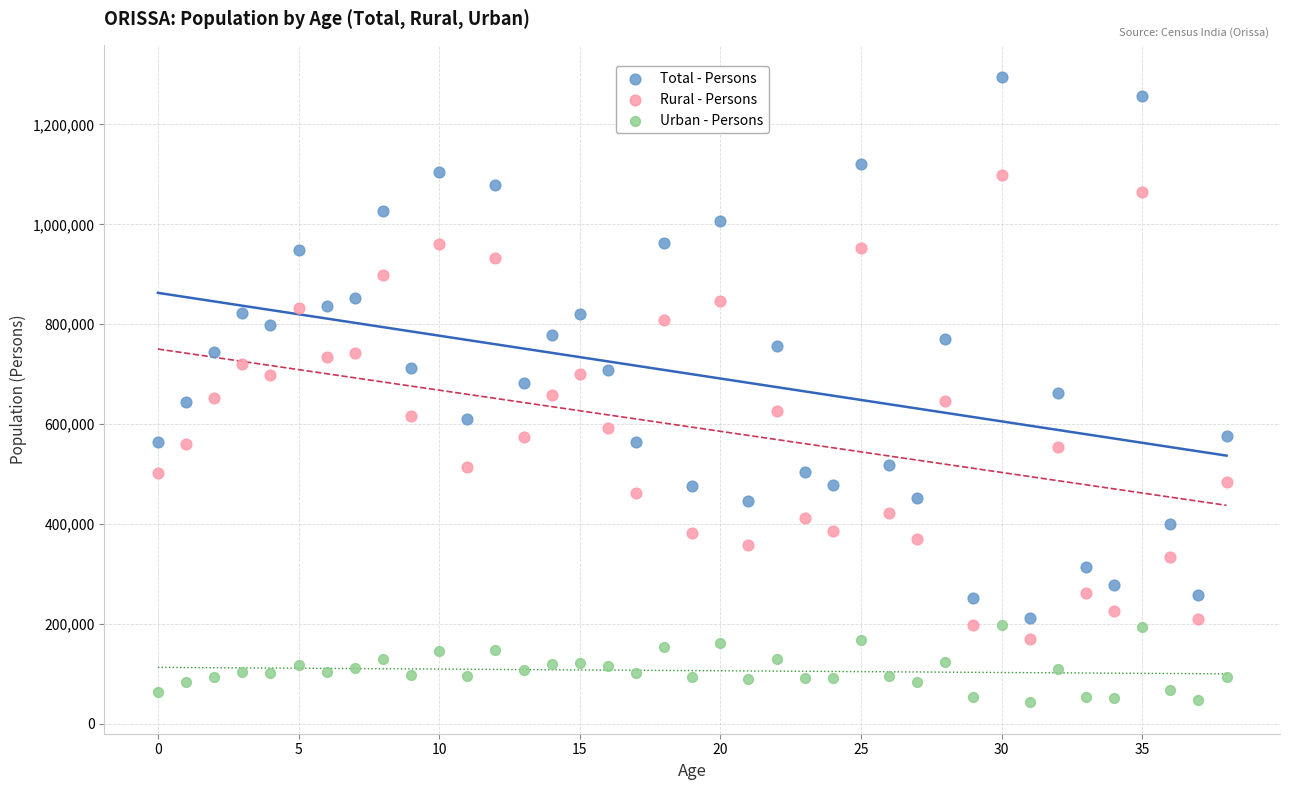

Which series has the widest spread of Y values?

Total - Persons